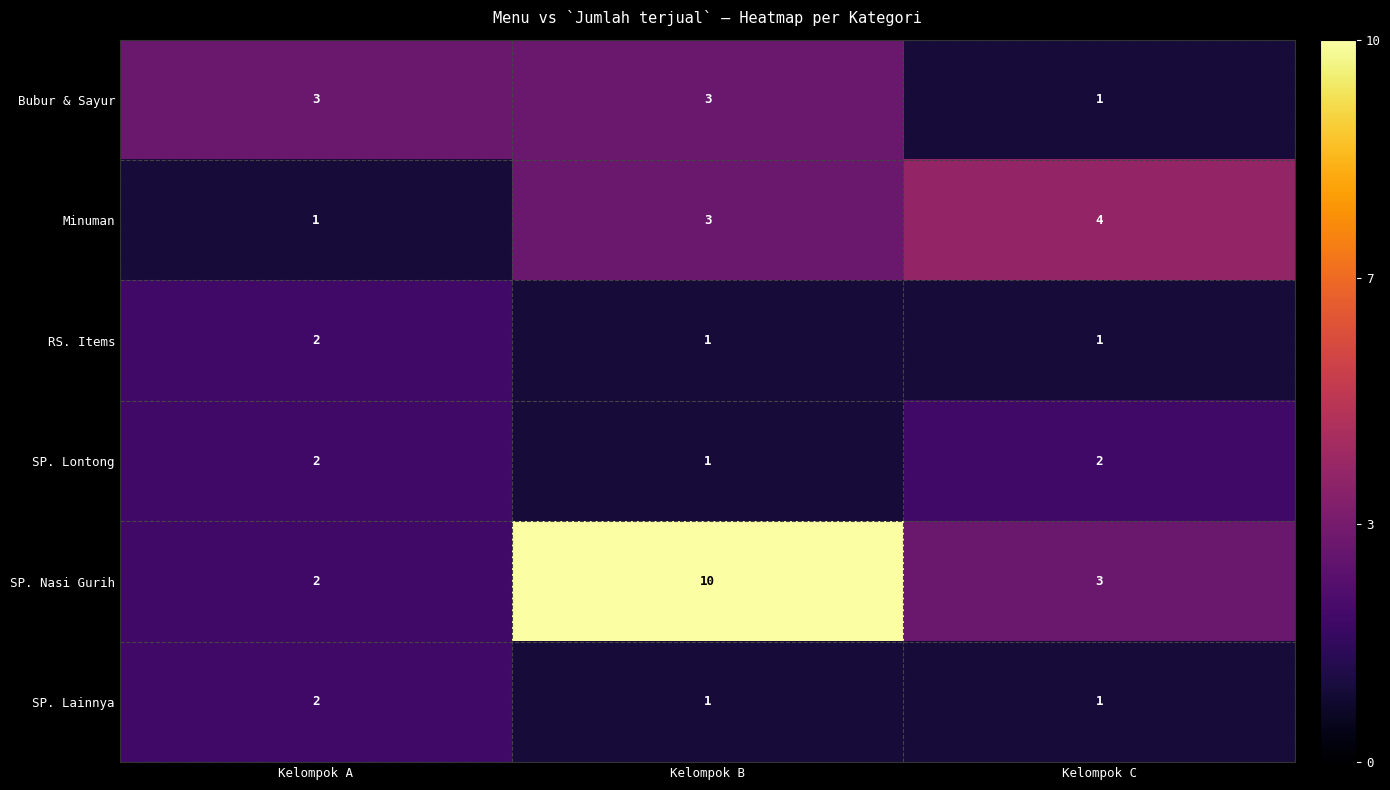

Which series changed the most between Kelompok B and Kelompok C?

SP. Nasi Gurih